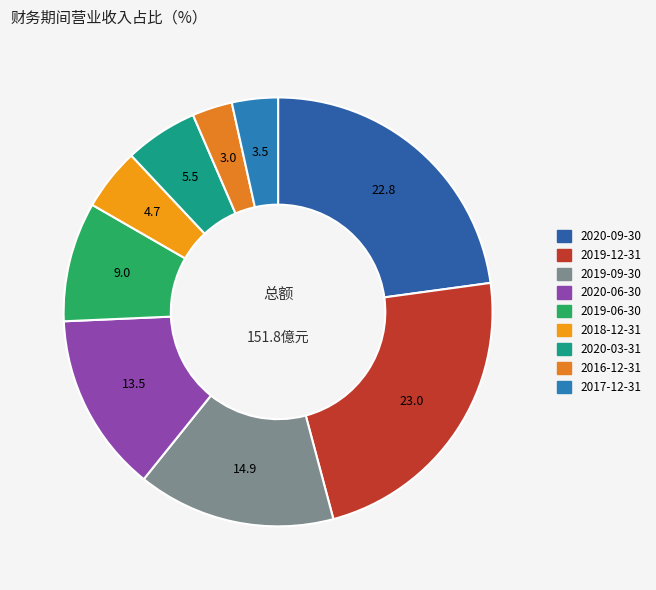

Which category has the biggest portion of the pie?

2019-12-31